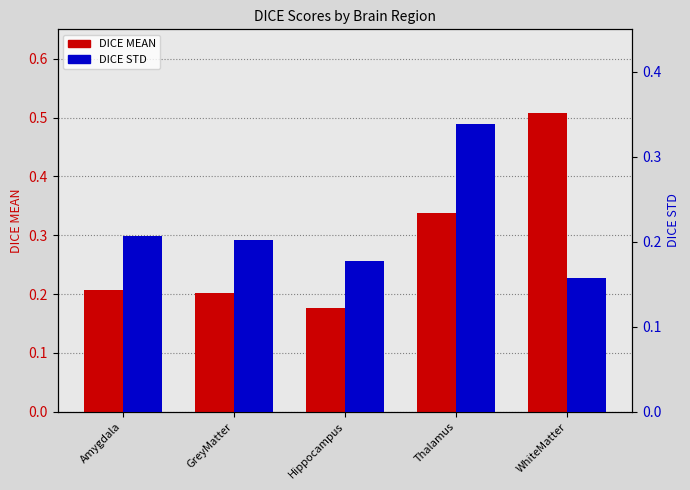

What is the sum of the DICE STD values at Amygdala and GreyMatter?

0.4